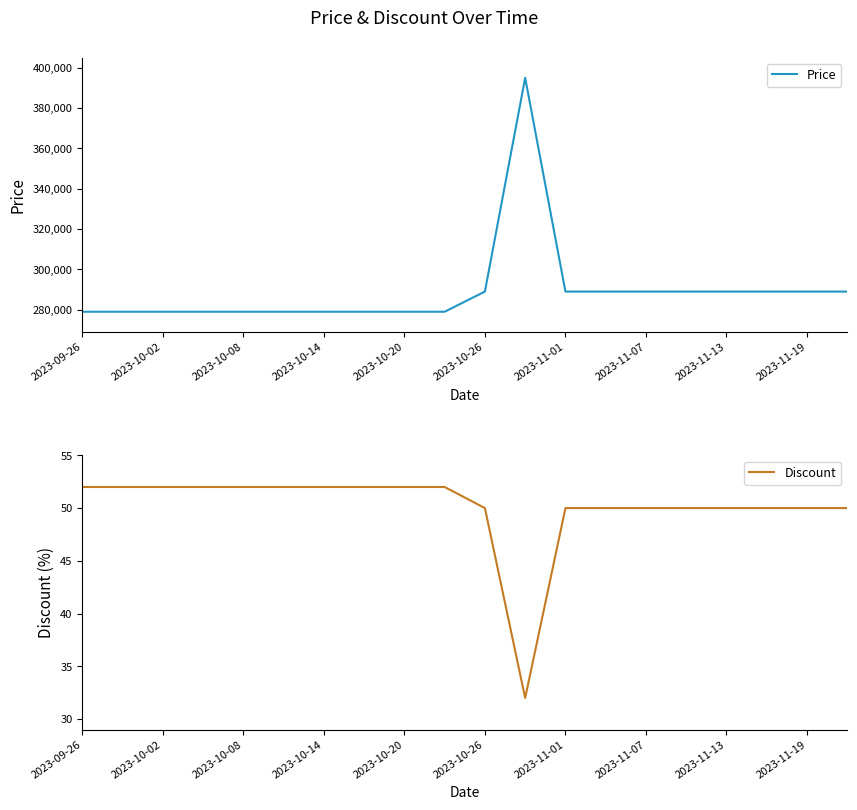

How many values in the Discount series are below 52?

10